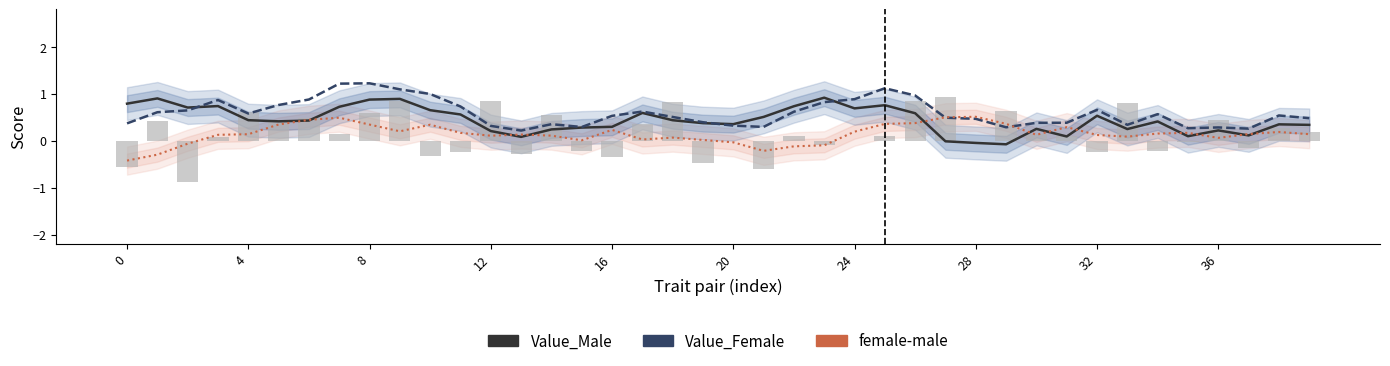

At which label is Value_Female closest to 0?

13